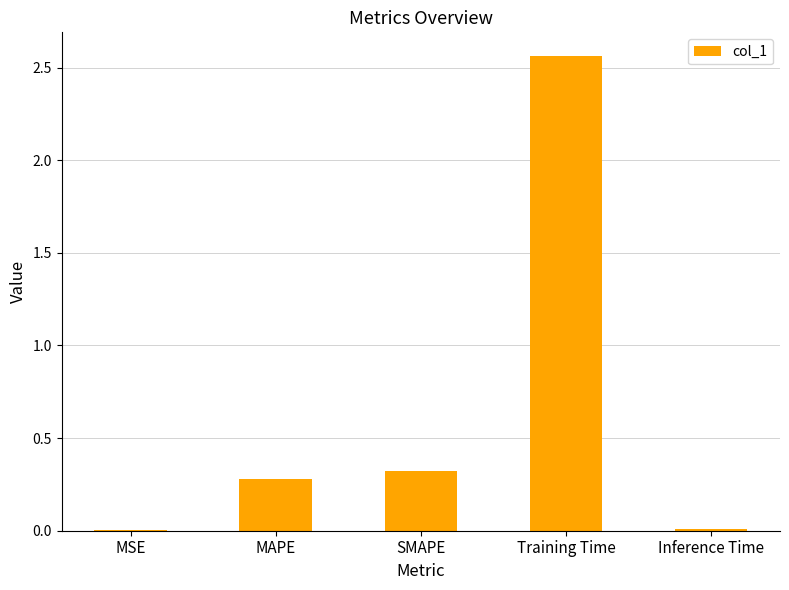

Which category has the highest value across all series?

Training Time